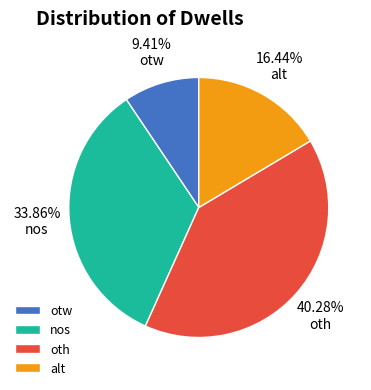

What is the smallest slice in the pie chart?

otw